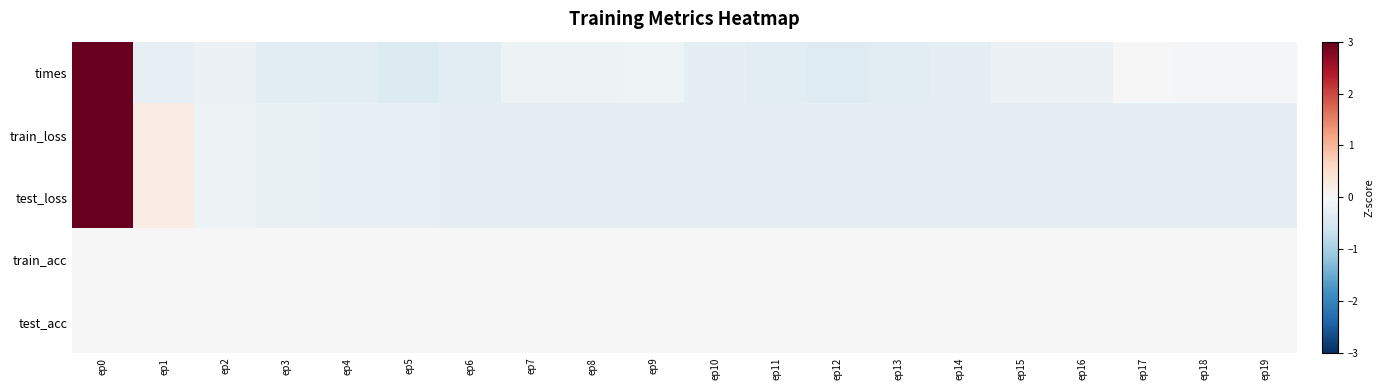

At which category is the sum across all series the highest?

ep0